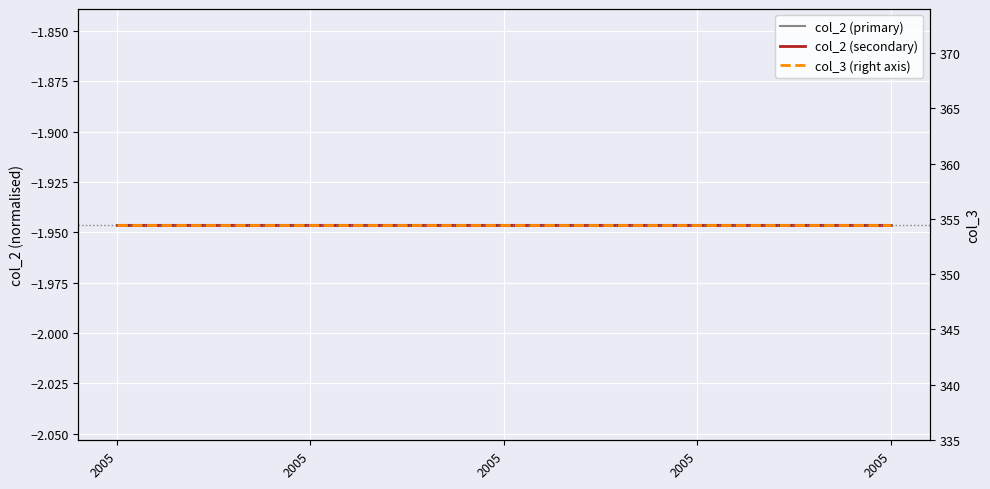

Which series has the widest spread of values?

col_2 (primary)